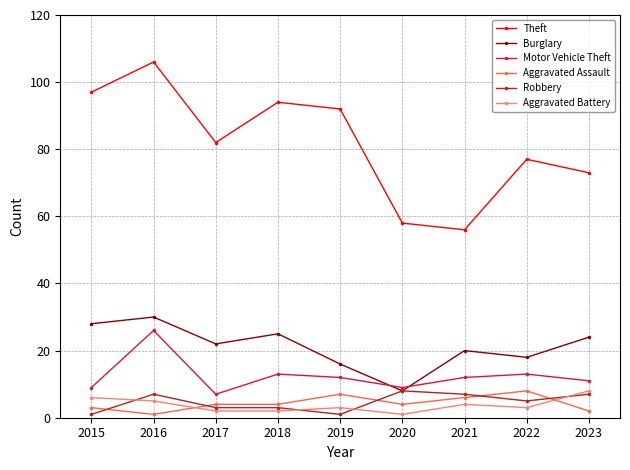

Which series has the widest spread of values?

Theft